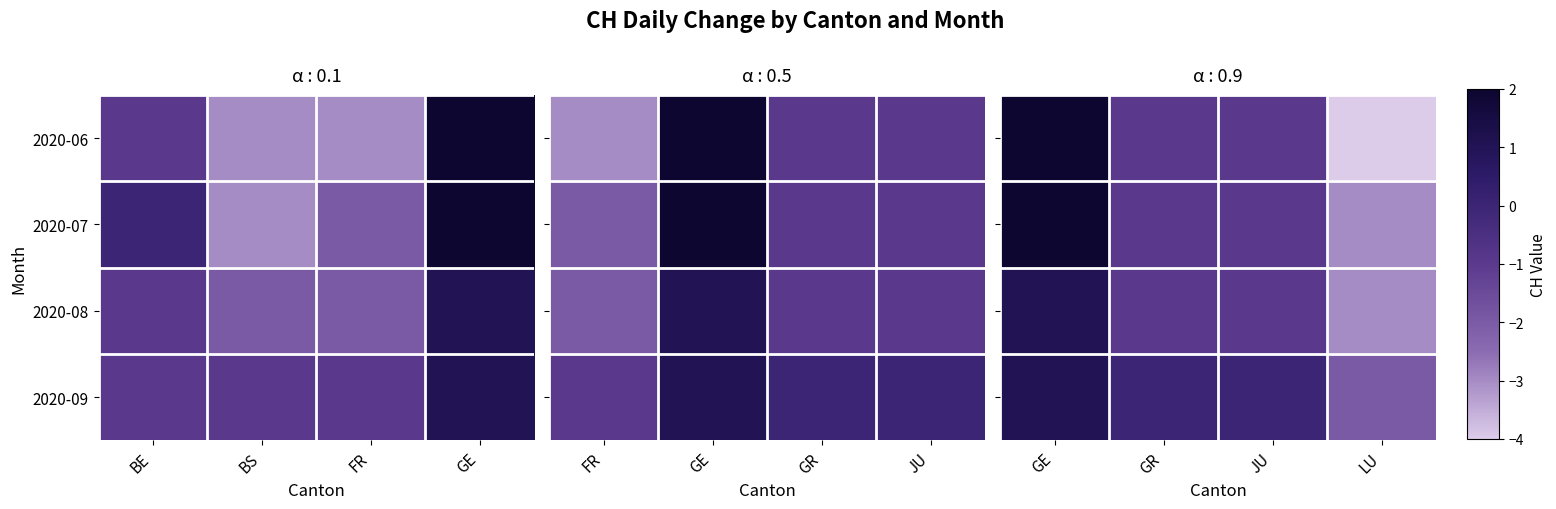

Which series changed the most between JU and LU?

2020-06